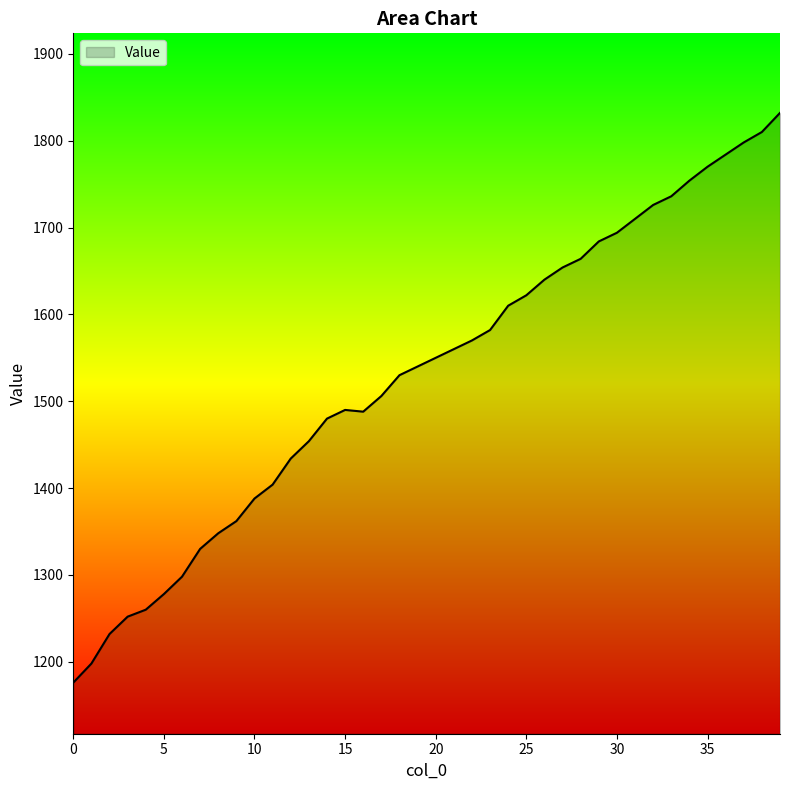

What is the difference between the second highest and second lowest values?

612